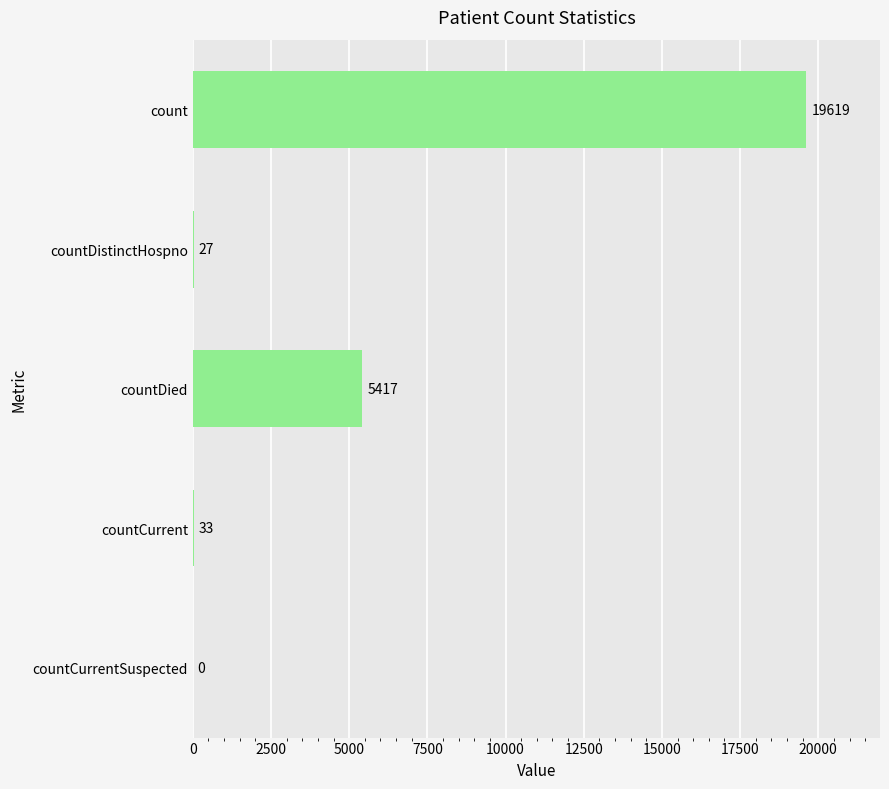

Where is the data nearest to the value 9809?

countDied